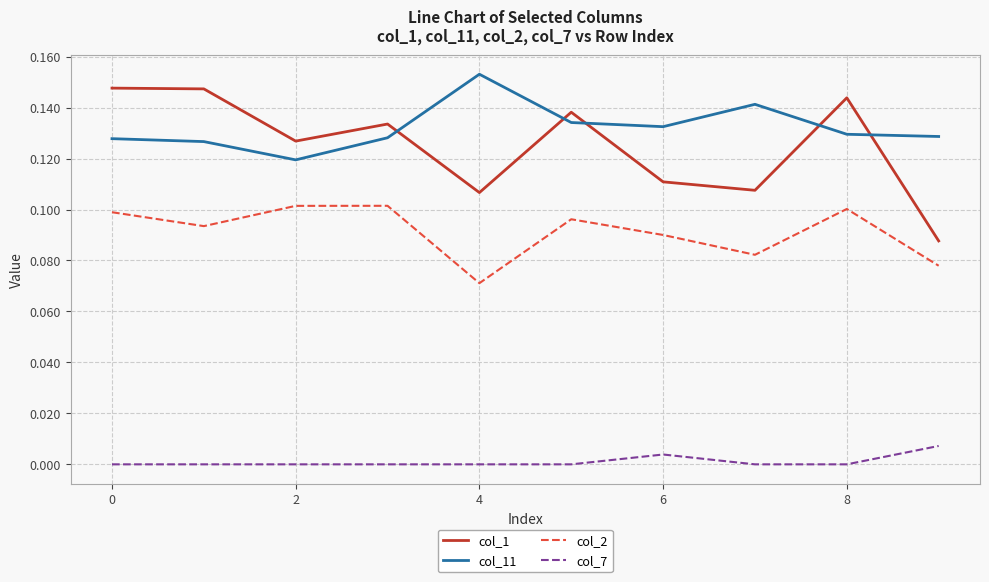

What are all the series names shown in the legend?

col_1, col_11, col_2, col_7